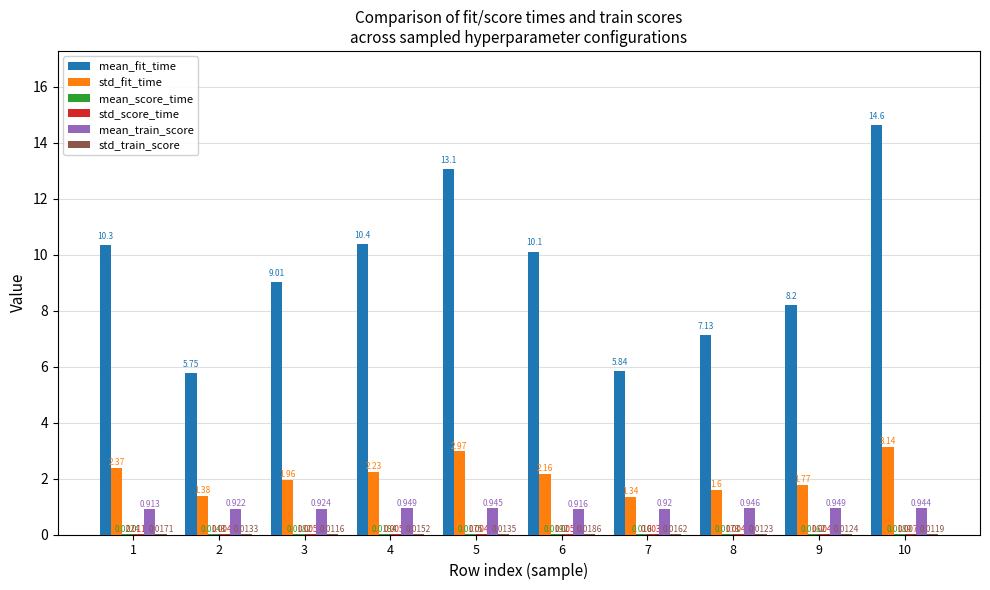

Which series has the largest total across all categories?

mean_fit_time